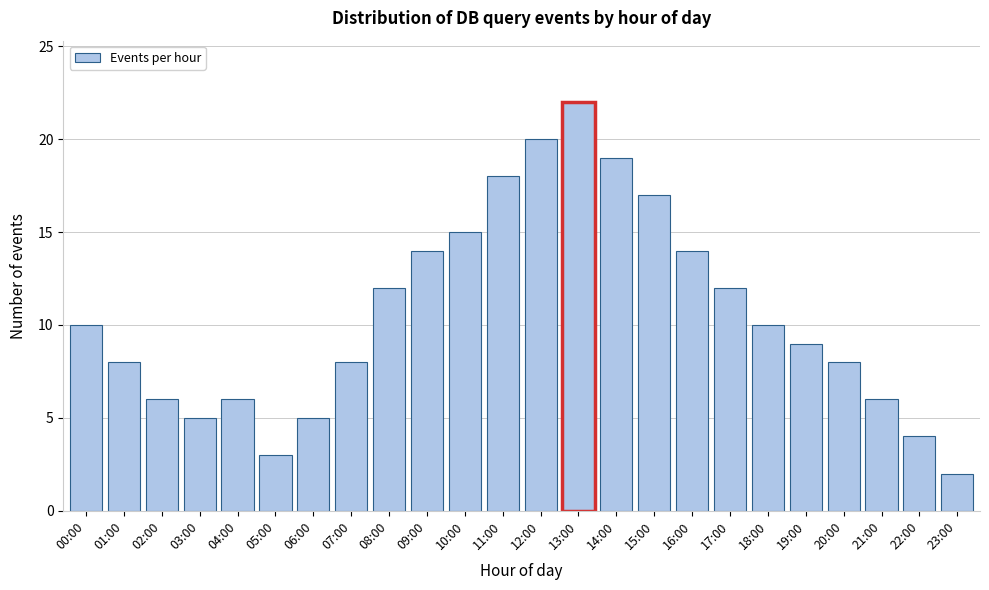

Reading right to left, extract all data points from this chart.

23:00=2	22:00=4	21:00=6	20:00=8	19:00=9	18:00=10	17:00=12	16:00=14	15:00=17	14:00=19	13:00=22	12:00=20	11:00=18	10:00=15	09:00=14	08:00=12	07:00=8	06:00=5	05:00=3	04:00=6	03:00=5	02:00=6	01:00=8	00:00=10